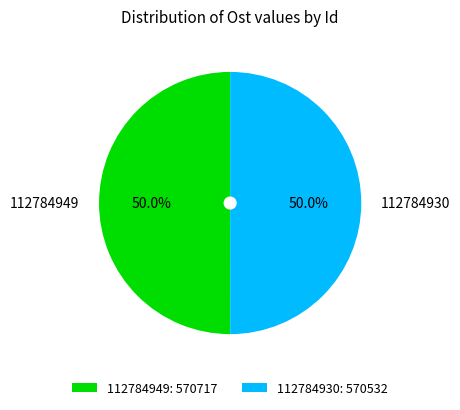

What is the ratio of the value at 112784949 to the value at 112784930?

1.0